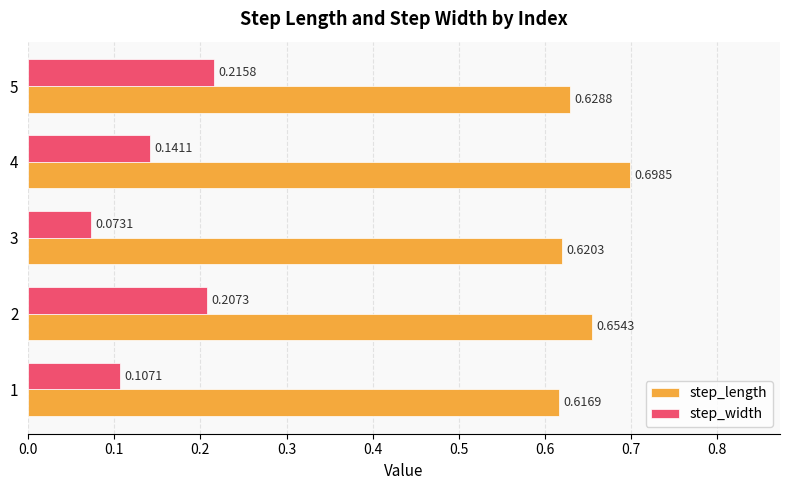

At how many categories does at least one series exceed 0?

5